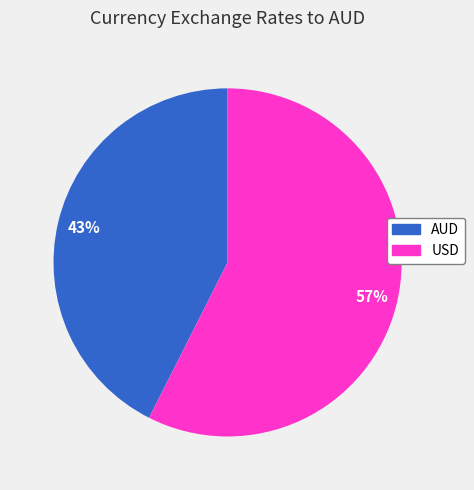

What is the smallest slice in the pie chart?

AUD